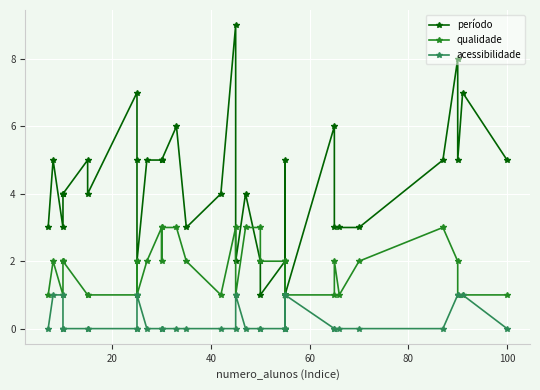

True or false: período and acessibilidade cross at least once.

False